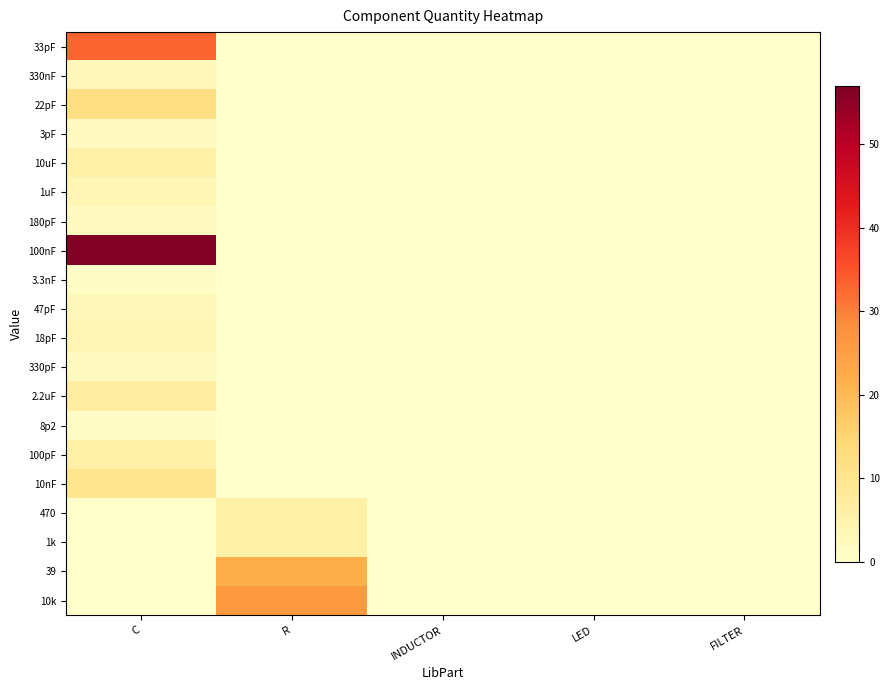

Which series has the largest range (max minus min)?

100nF